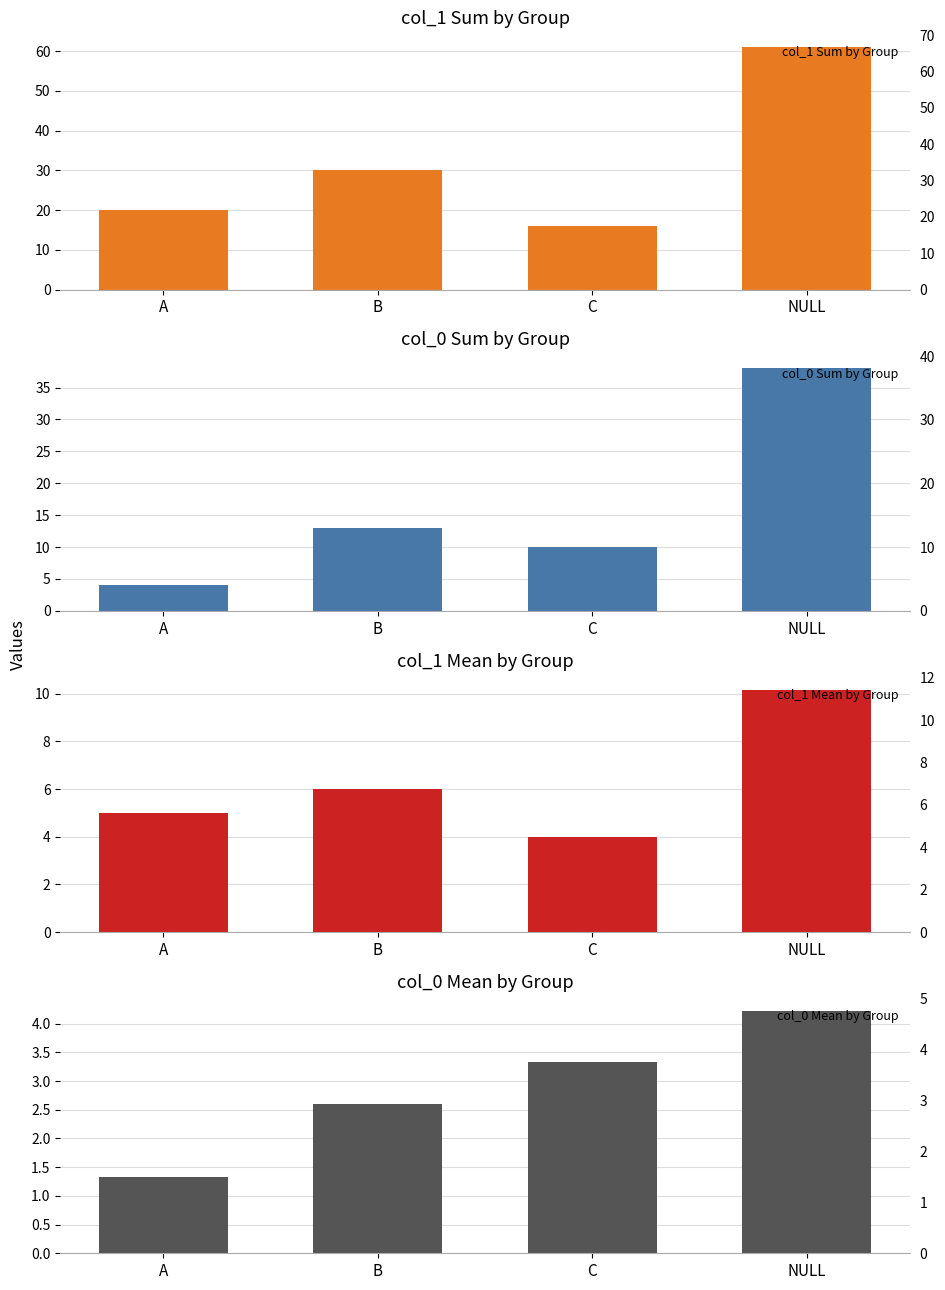

Rank the series at NULL from lowest to highest value.

col_0 Mean by Group, col_1 Mean by Group, col_0 Sum by Group, col_1 Sum by Group